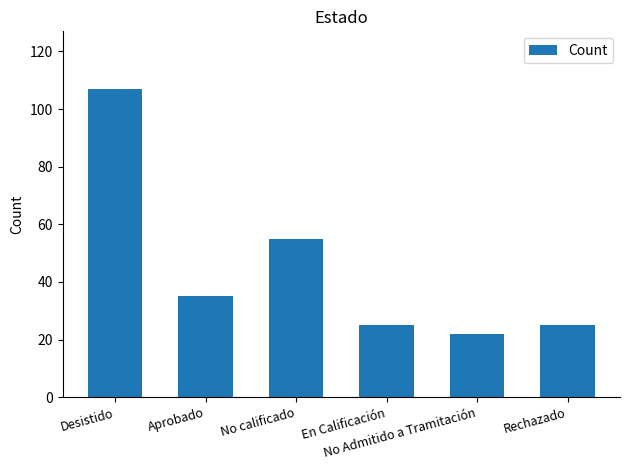

True or false: the data shows 37 at No Admitido a Tramitación.

False